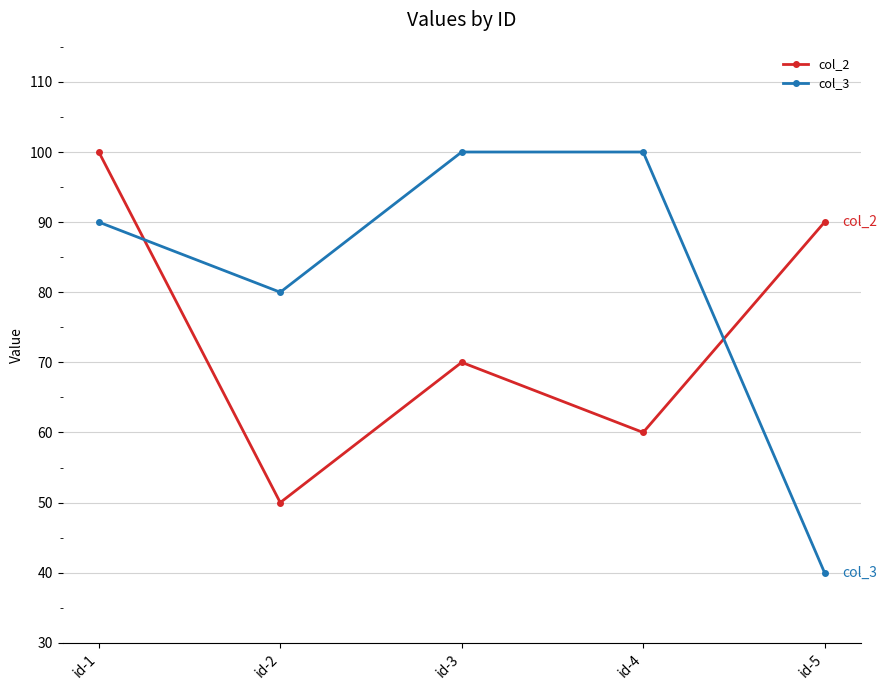

Where is col_3 nearest to the value 70?

id-2